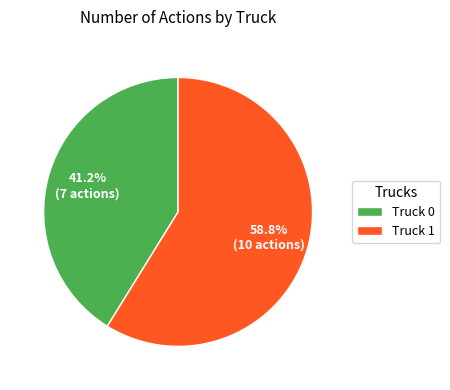

Between Truck 1 and Truck 0, which is larger?

Truck 1